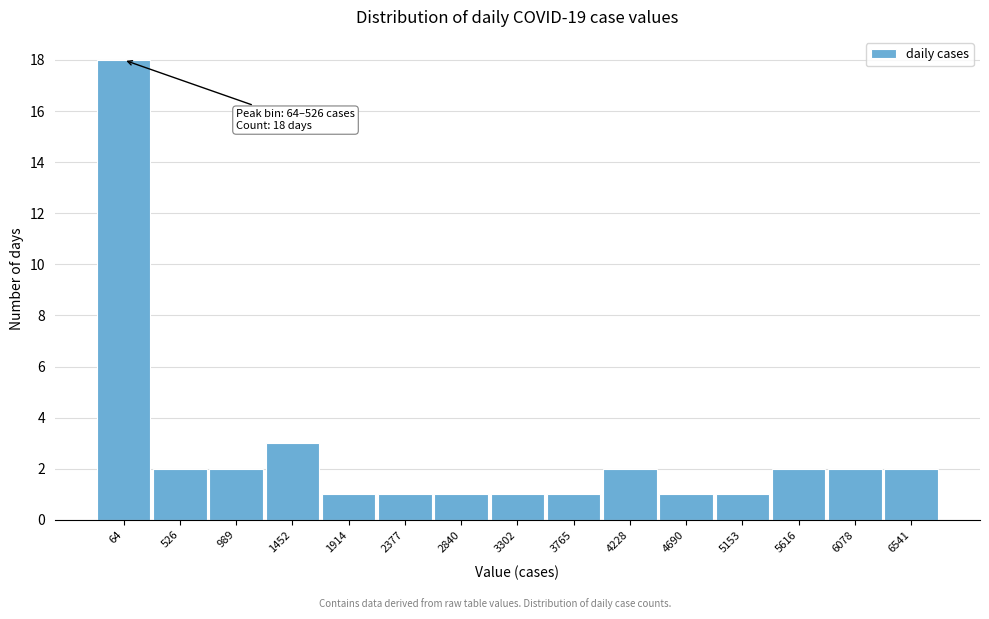

Reading right to left, what are all the values shown in this chart?

6541=2	6078=2	5616=2	5153=1	4690=1	4228=2	3765=1	3302=1	2840=1	2377=1	1914=1	1452=3	989=2	526=2	64=18